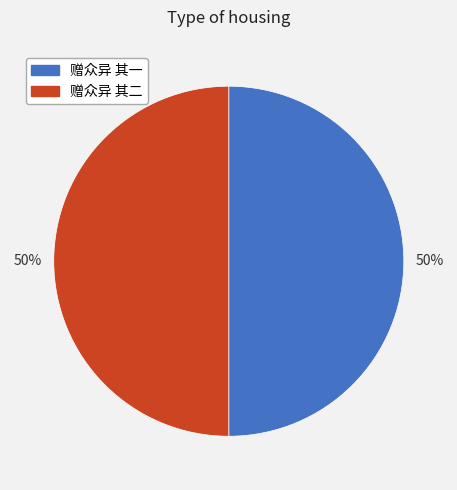

The 赠众异 其二 slice represents 42% of the pie. True or false?

False